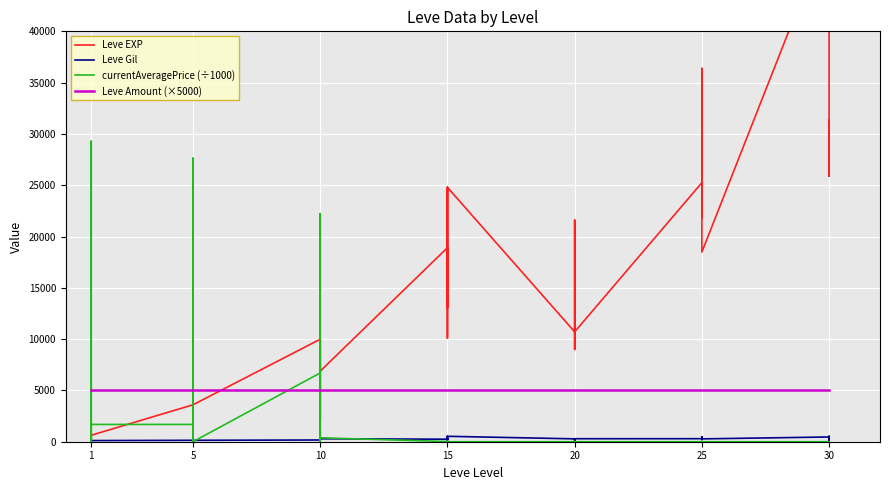

Read the Leve Gil value at 1.

113.0